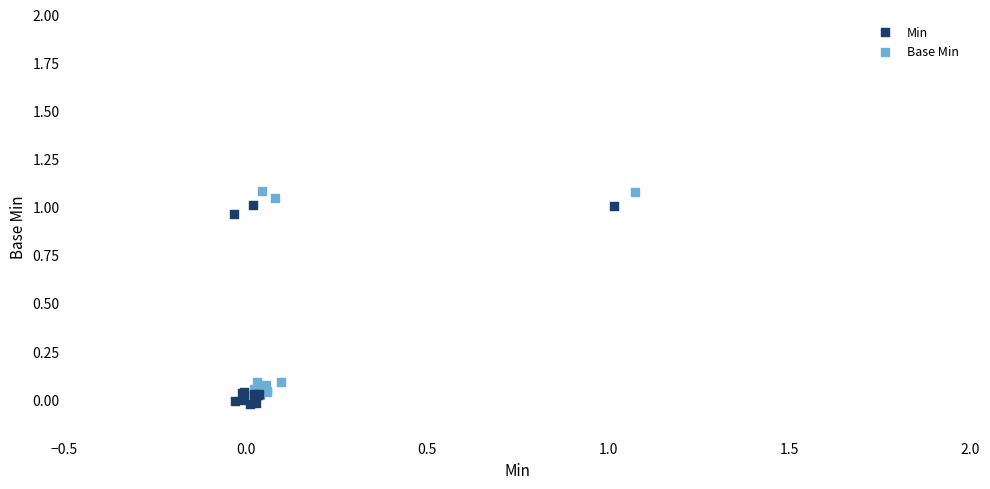

Which series has the widest spread of Y values?

Base Min